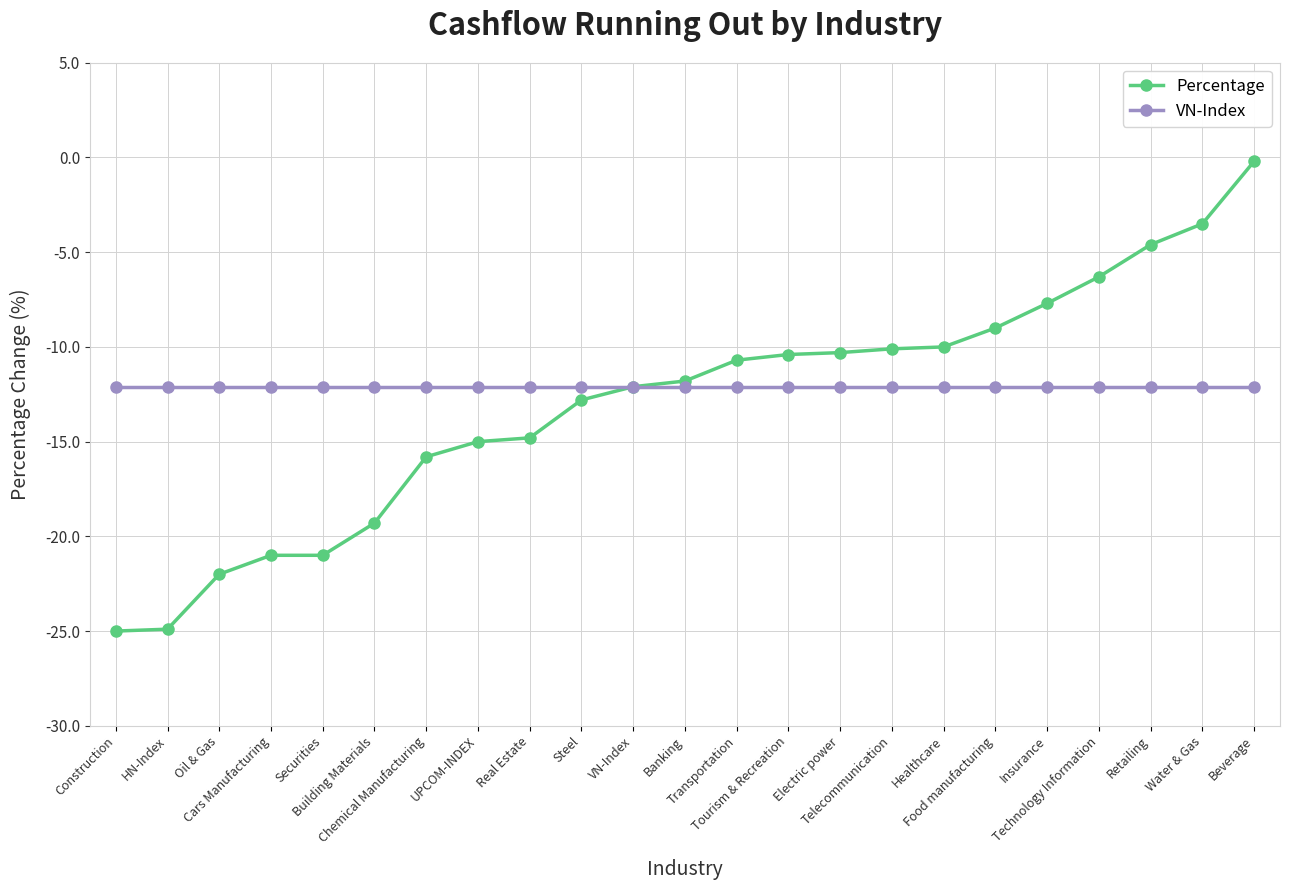

What is the label of the 2nd point from the right?

Water & Gas